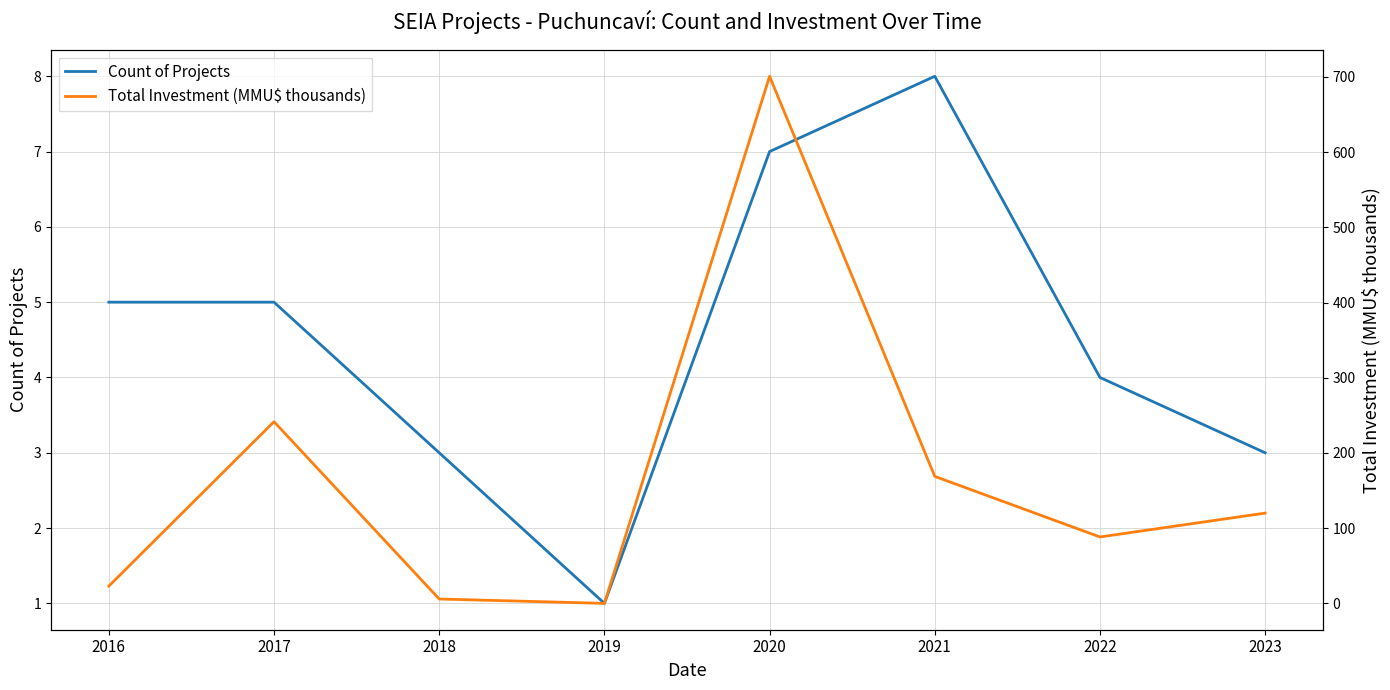

Reading right to left, transcribe all the data shown in this chart.

Count of Projects: 2023=3.0	2022=4.0	2021=8.0	2020=7.0	2019=1.0	2018=3.0	2017=5.0	2016=5.0
Total Investment (MMU$ thousands): 2023=120.0	2022=88.3	2021=168.8	2020=700.8	2019=0.0	2018=5.8	2017=241.6	2016=22.9